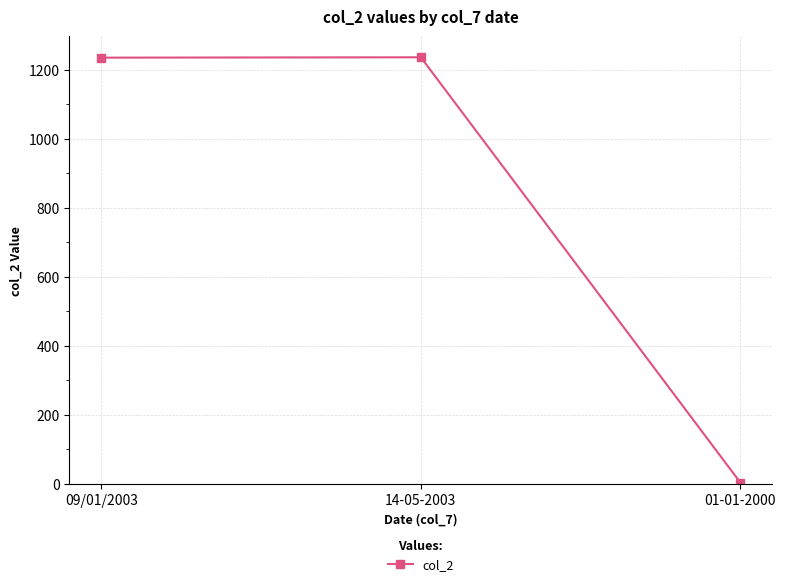

How many values are below 1235?

1